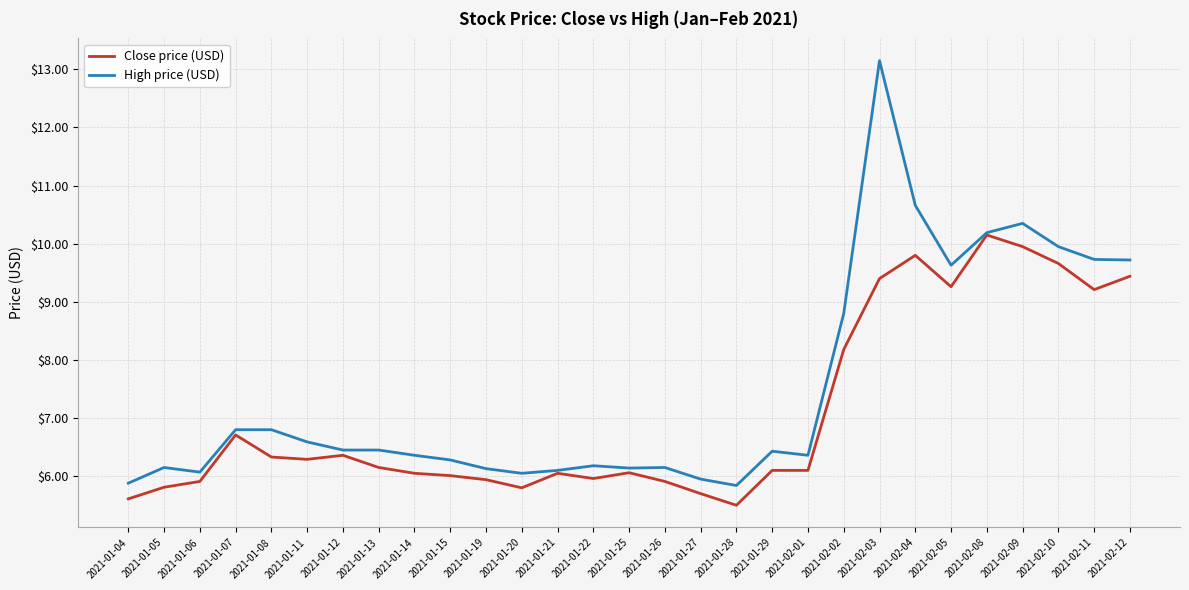

Is the value of High price (USD) at 2021-02-05 greater than the value of Close price (USD) at 2021-02-12?

Yes